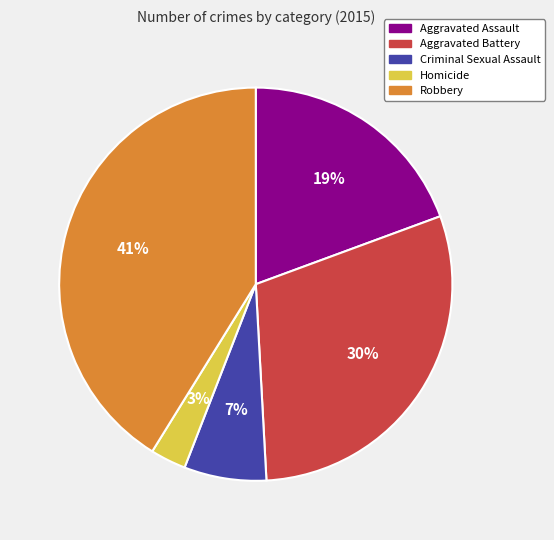

To the nearest percent, what is the average slice percentage?

20%